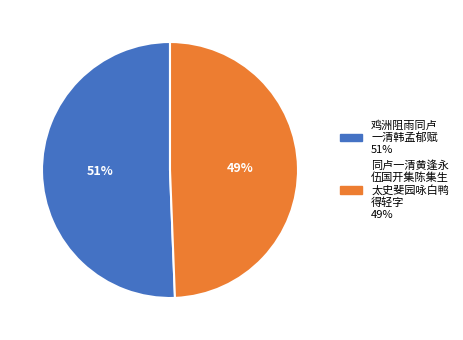

To the nearest percent, what portion does 同卢一清黄逢永 伍国开集陈集生 太史斐园咏白鸭 得轻字 49% represent?

49%